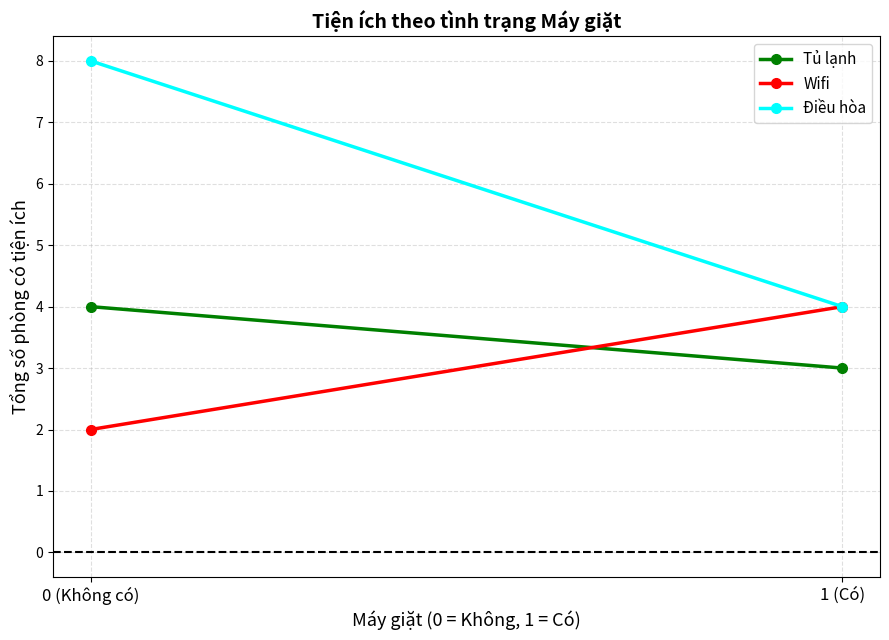

Reading left to right, list all the values displayed in this chart.

Tủ lạnh: 4	3
Wifi: 2	4
Điều hòa: 8	4